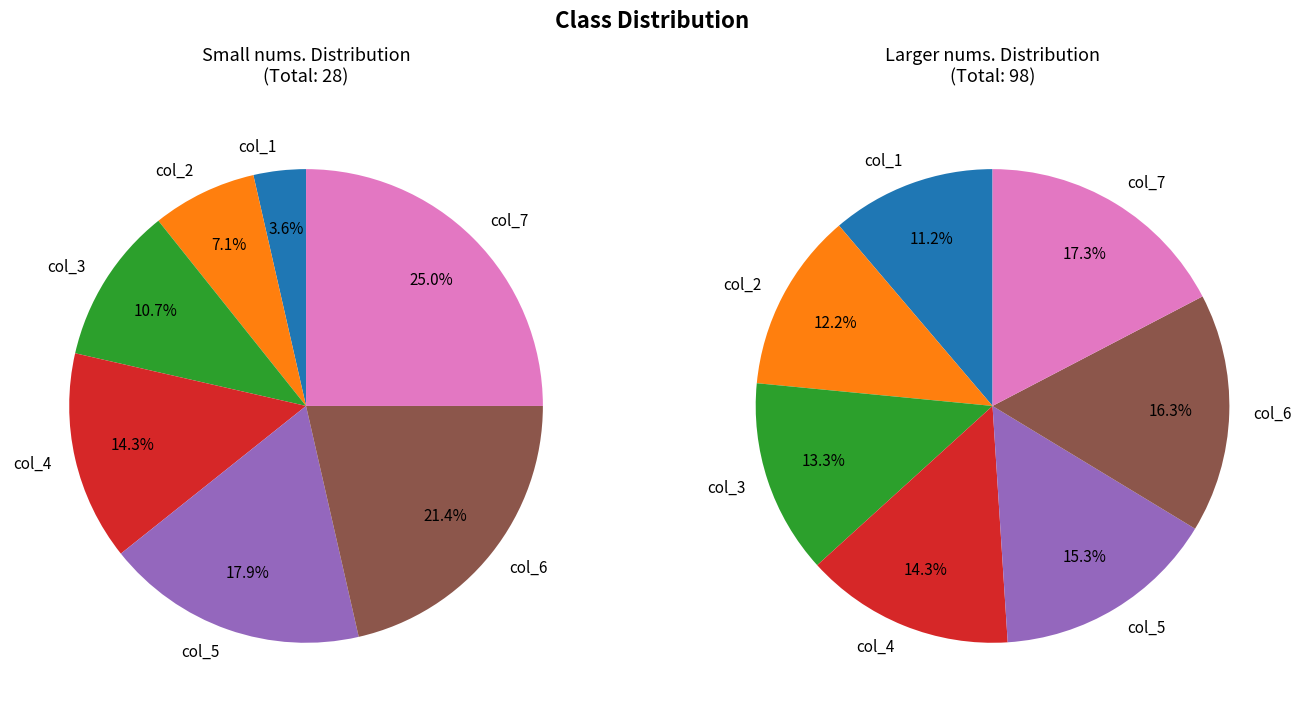

Does col_5 account for over 50% of the chart?

No